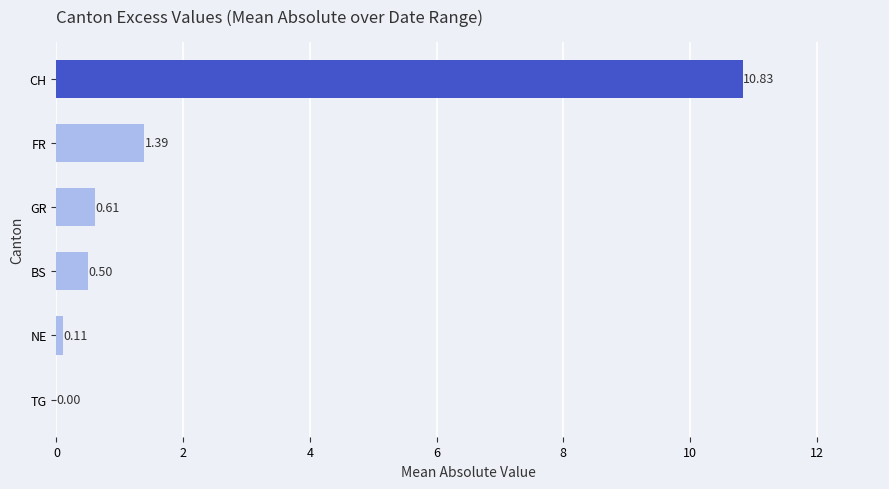

Where is the data nearest to the value 5?

FR